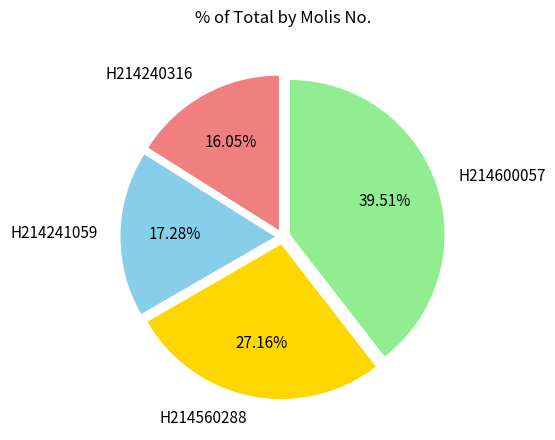

How many slices are in this pie chart?

4